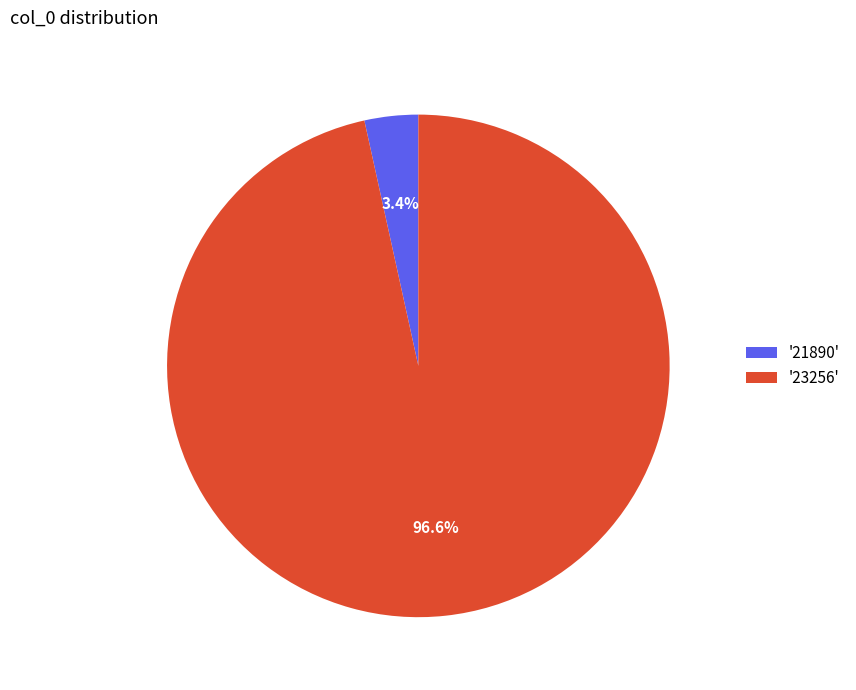

Is the sum of '23256' and '21890' greater than half?

Yes